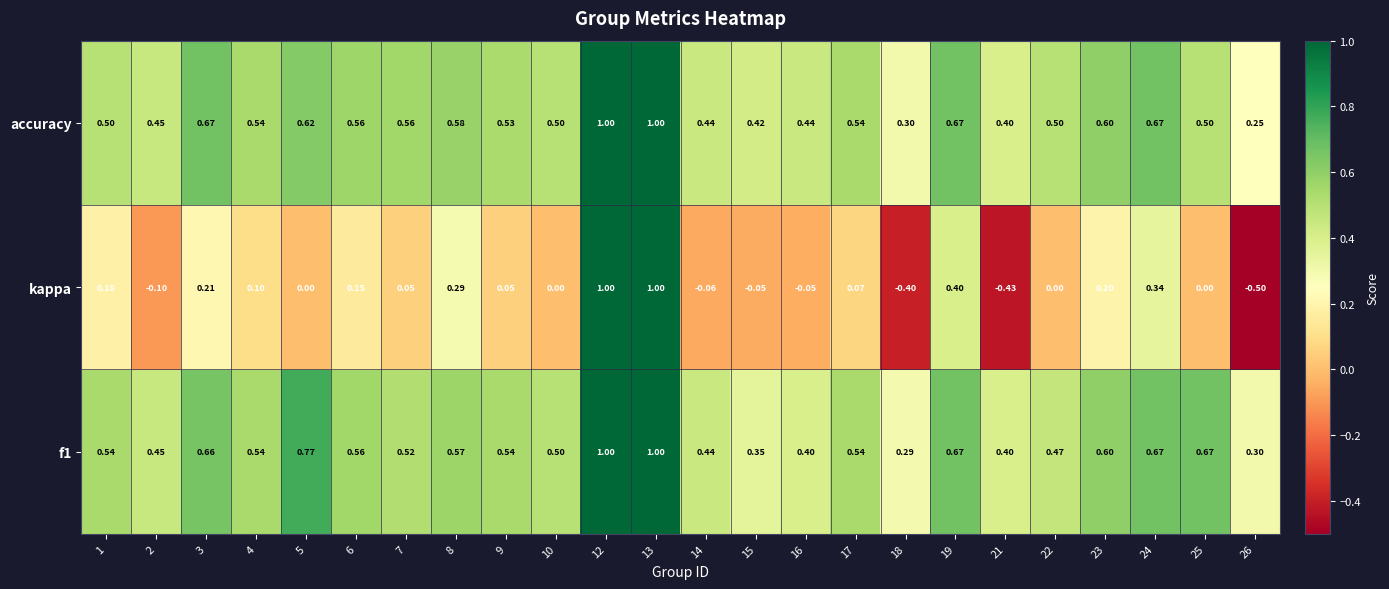

Which series has the widest spread of values?

kappa